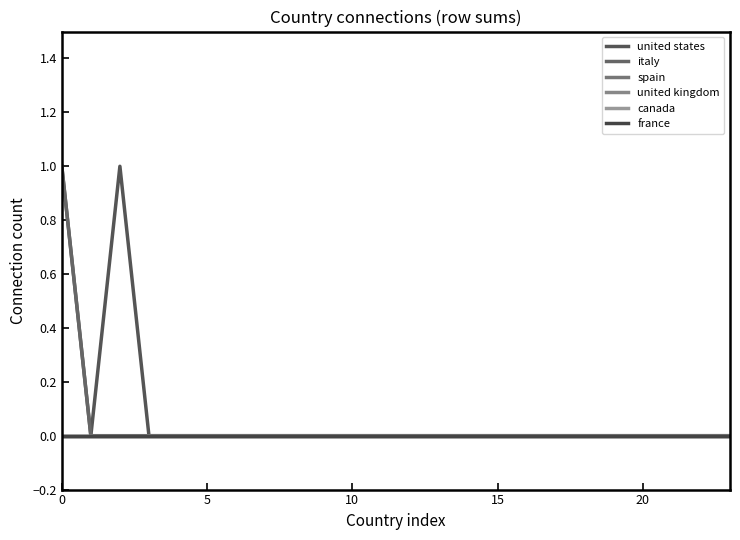

True or false: canada and united kingdom intersect in this chart.

False